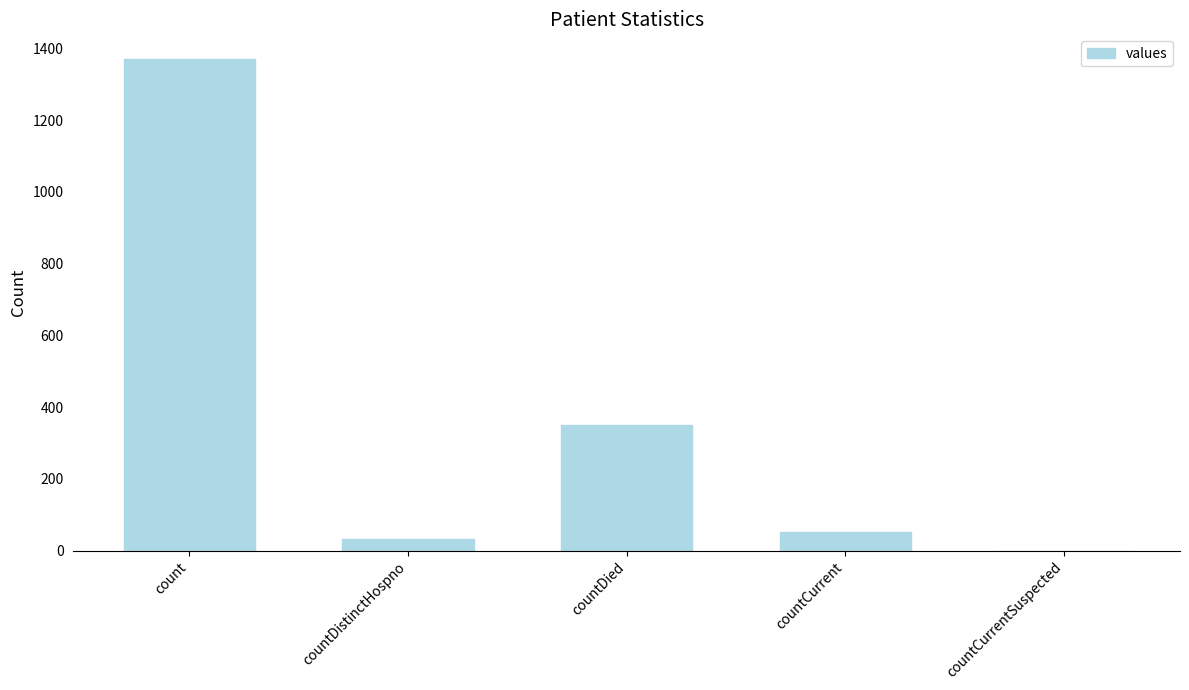

What is the change in value from count to countCurrent?

-1319